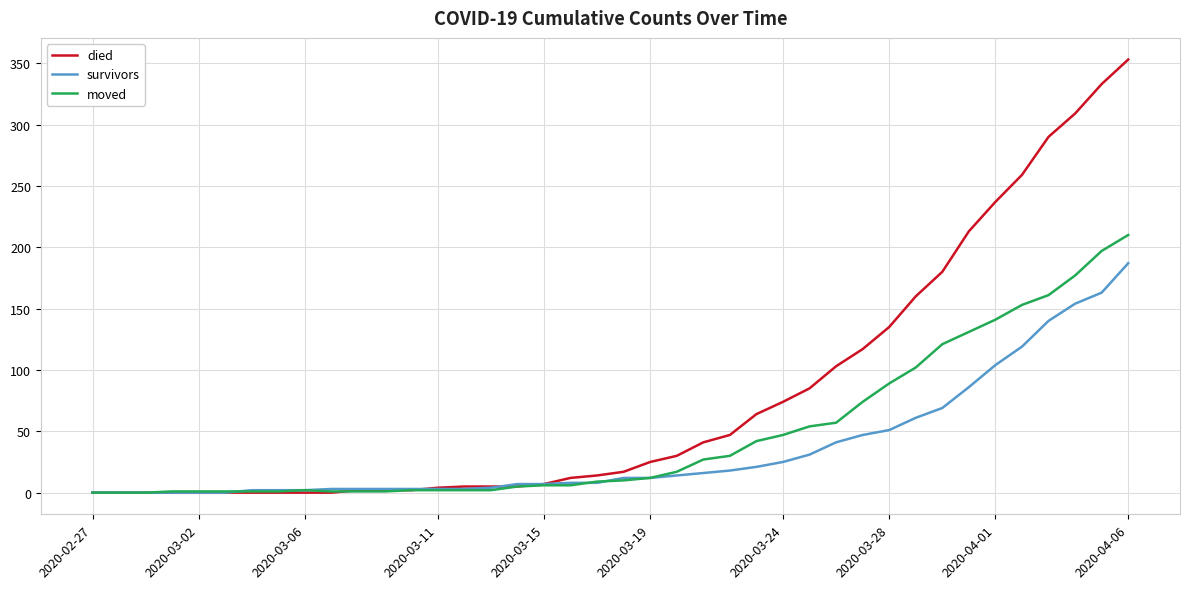

Which series has the largest total across all categories?

died